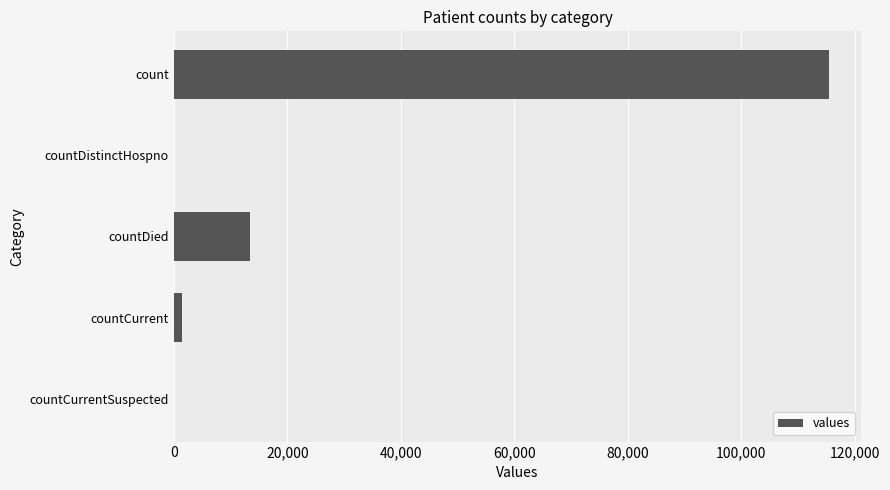

Reading top to bottom, extract all data points from this chart.

count=115379	countDistinctHospno=0	countDied=13343	countCurrent=1383	countCurrentSuspected=0